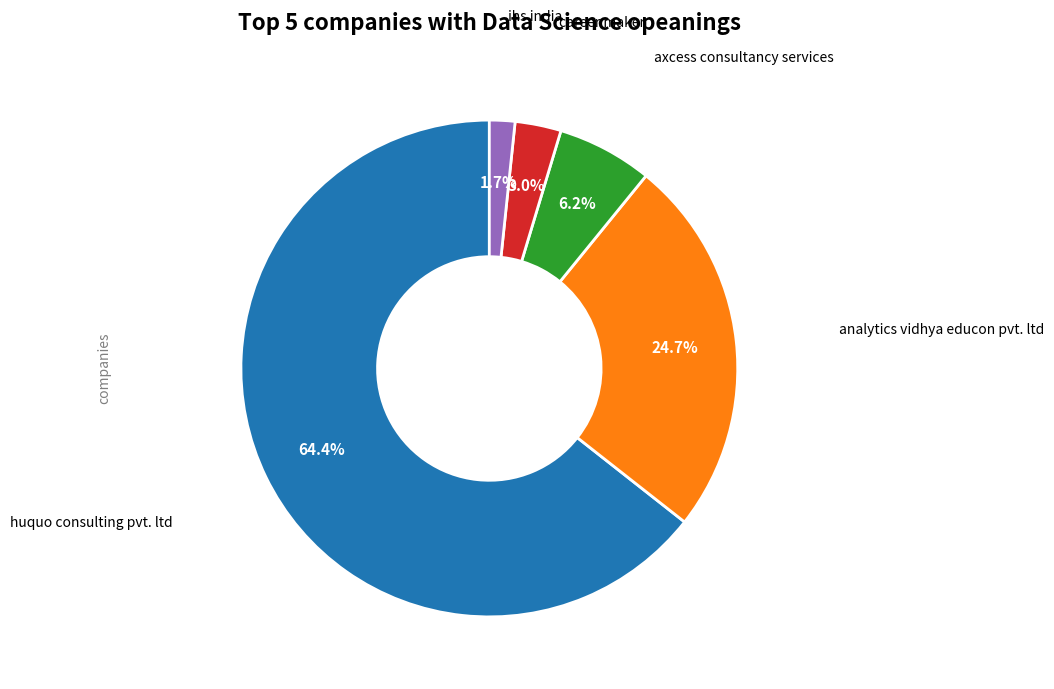

Is there any slice that represents more than half of the pie?

Yes